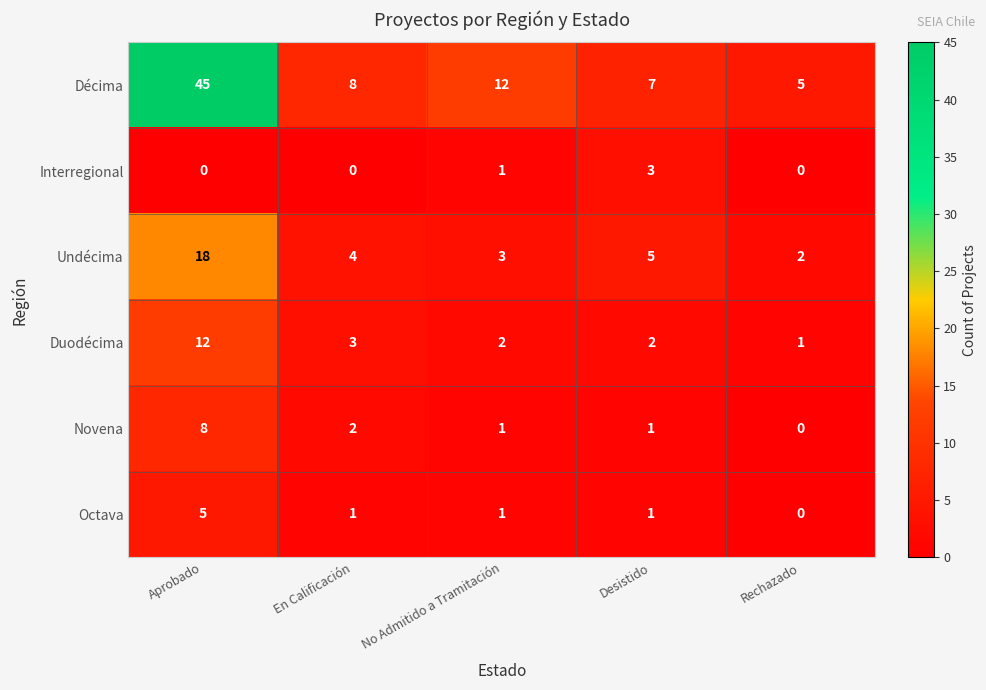

What is the average value of the Duodécima series?

4